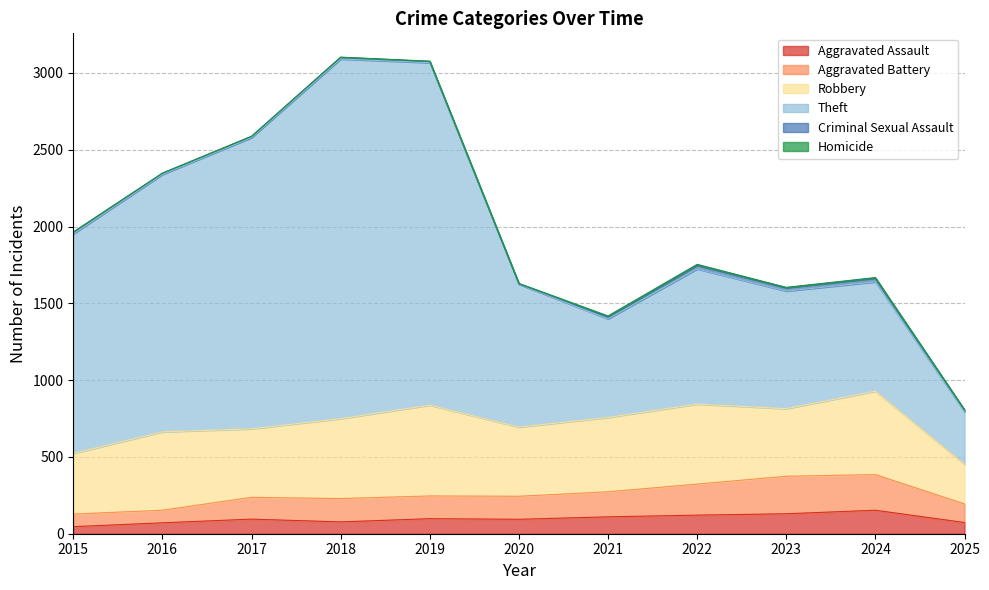

Is it true that Aggravated Assault equals 77 at 2018?

True